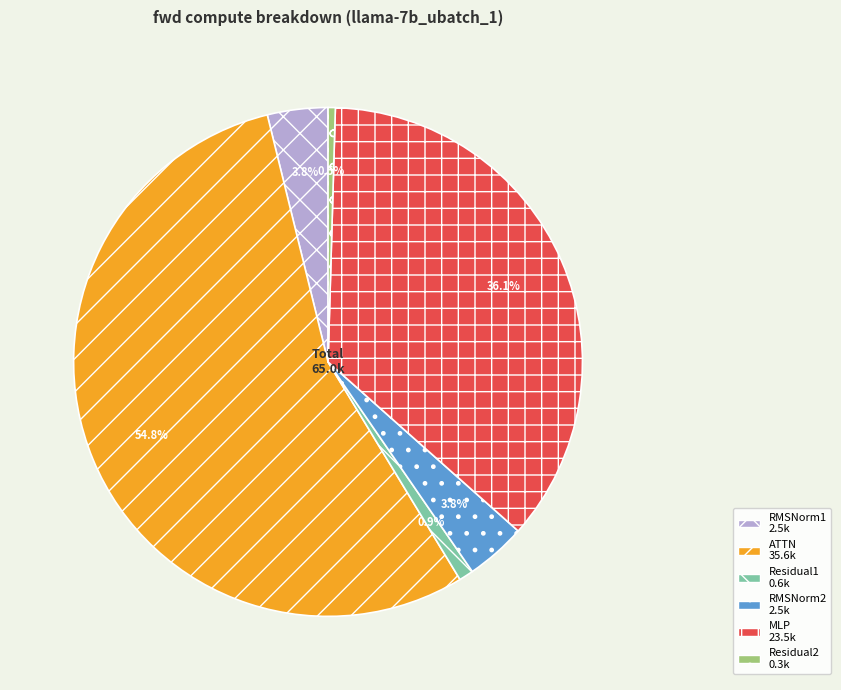

Does any single category account for the majority?

Yes